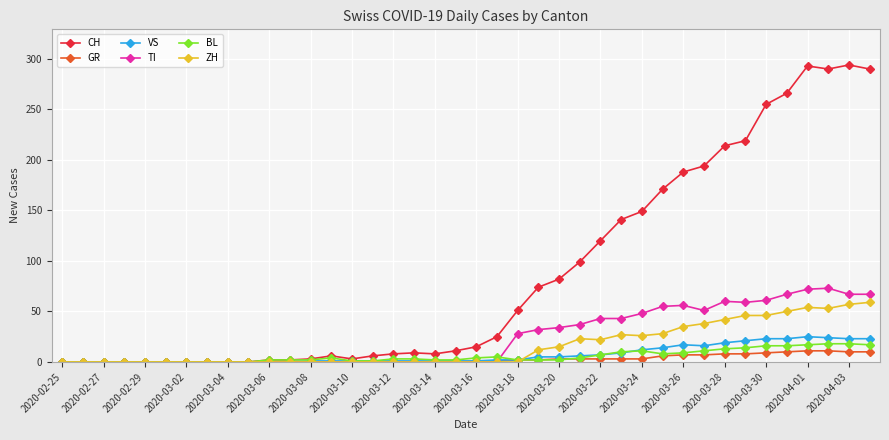

Which series has the largest total across all categories?

CH